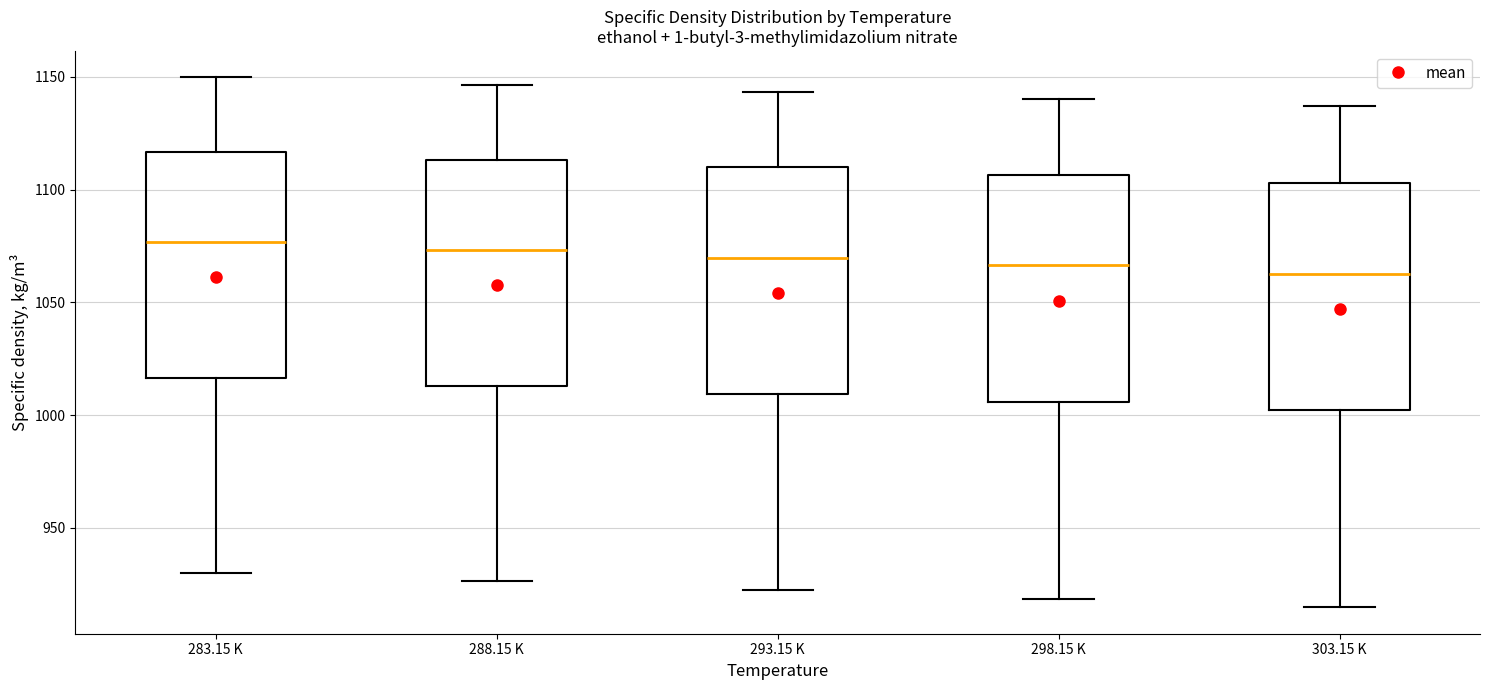

Reading left to right, read every box against the y-axis: the position of its median line, the range the box covers, and the ends of its whiskers. The values are not printed on the chart, so give them approximately, as read against the axis.

283.15 K: median 1075, box 1015 to 1115, whiskers 930 to 1150
288.15 K: median 1075, box 1015 to 1115, whiskers 925 to 1145
293.15 K: median 1070, box 1010 to 1110, whiskers 925 to 1145
298.15 K: median 1065, box 1005 to 1105, whiskers 920 to 1140
303.15 K: median 1065, box 1000 to 1105, whiskers 915 to 1135